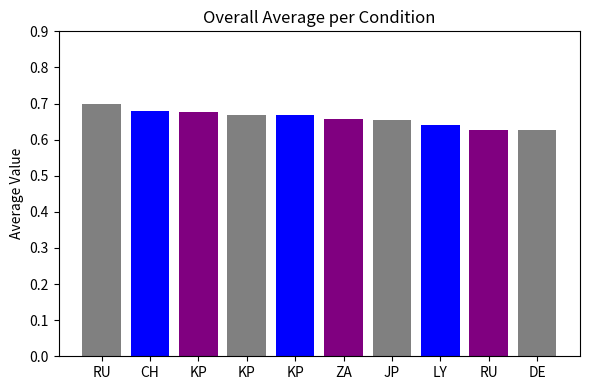

Are the bars grouped side by side (vs. stacked)?

No